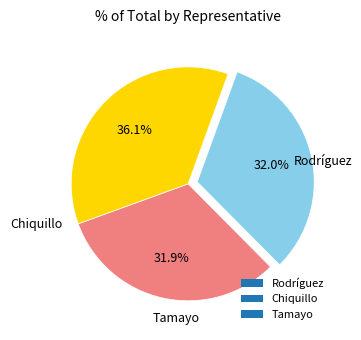

Does Tamayo represent more than half of the total?

No